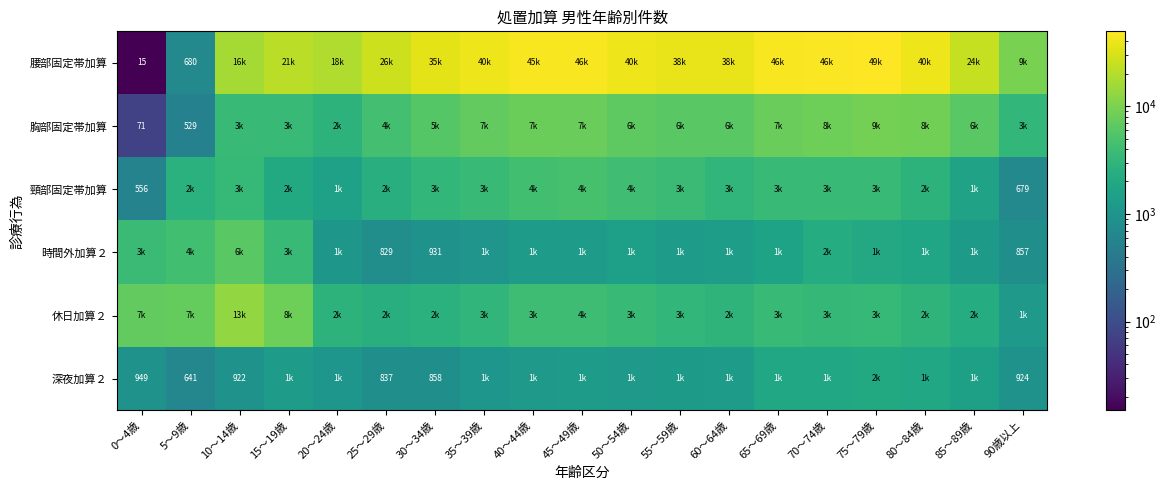

Is it true that 時間外加算２ equals 857 at 90歳以上?

True